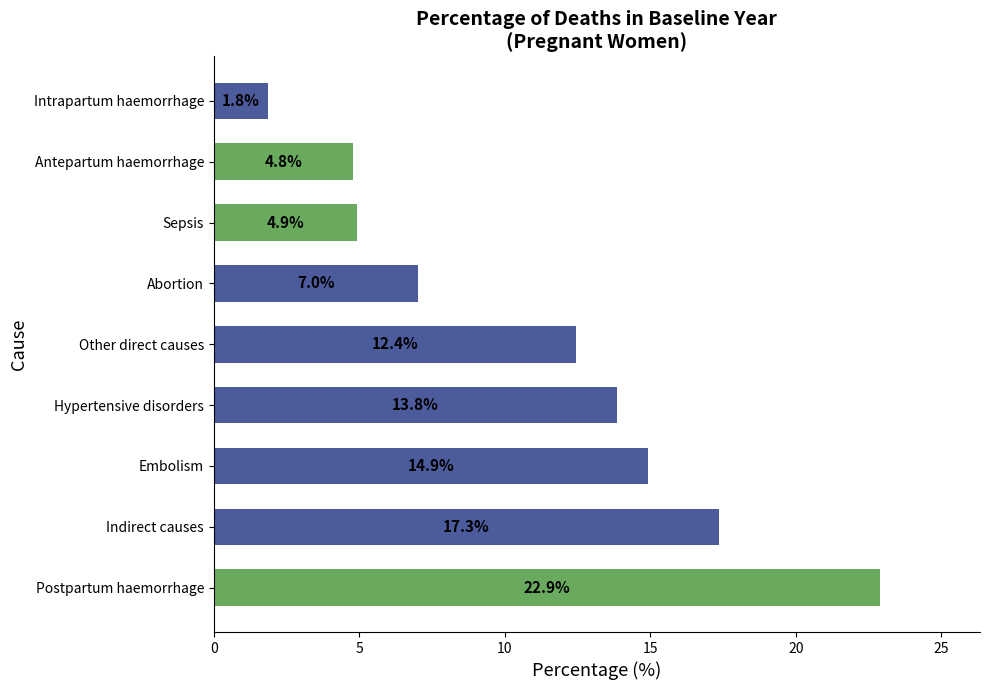

True or false: the data shows 17.3 at Indirect causes.

True